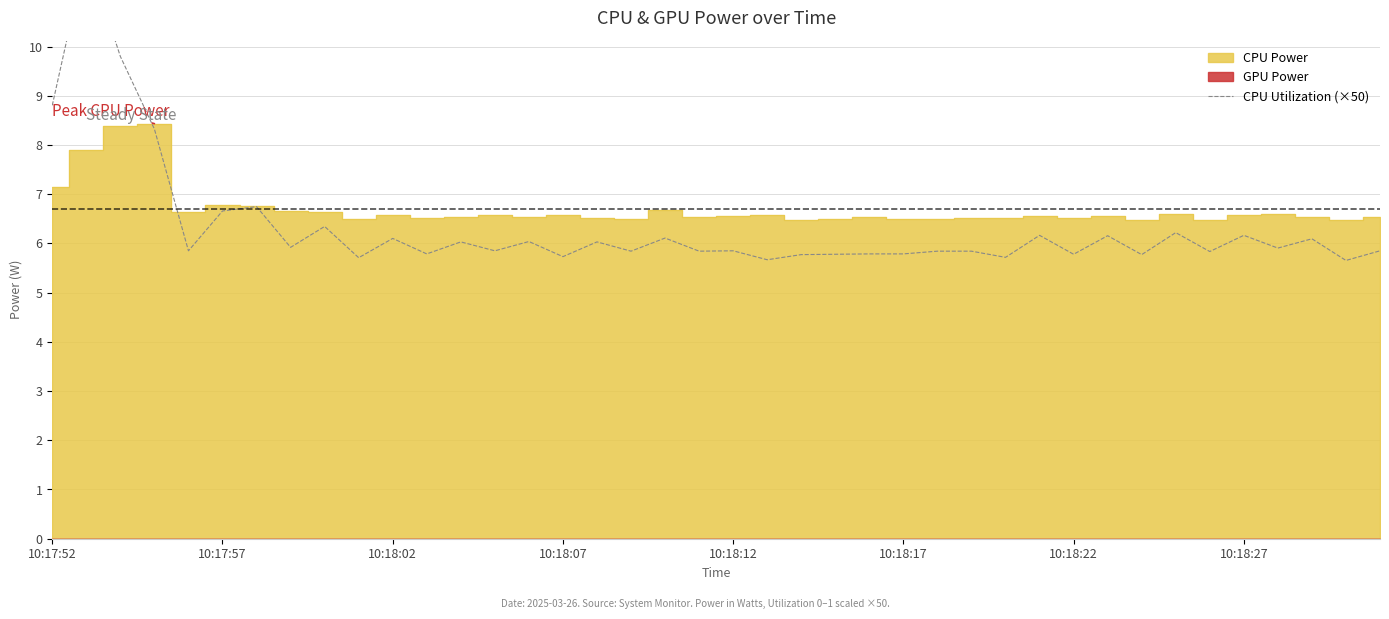

How many lines are shown in the chart?

1